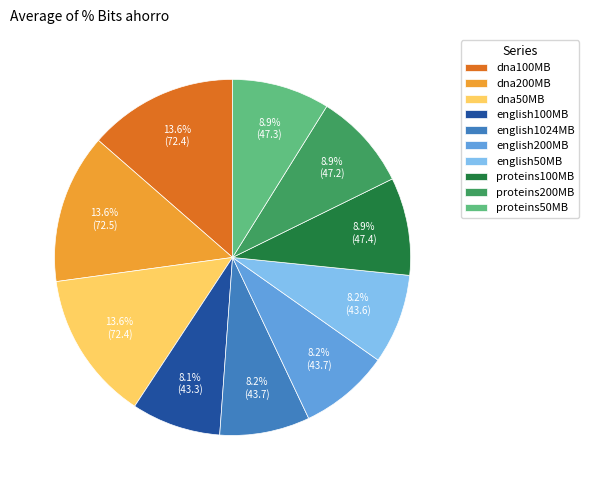

Is it true that english100MB is 1% of the pie?

False